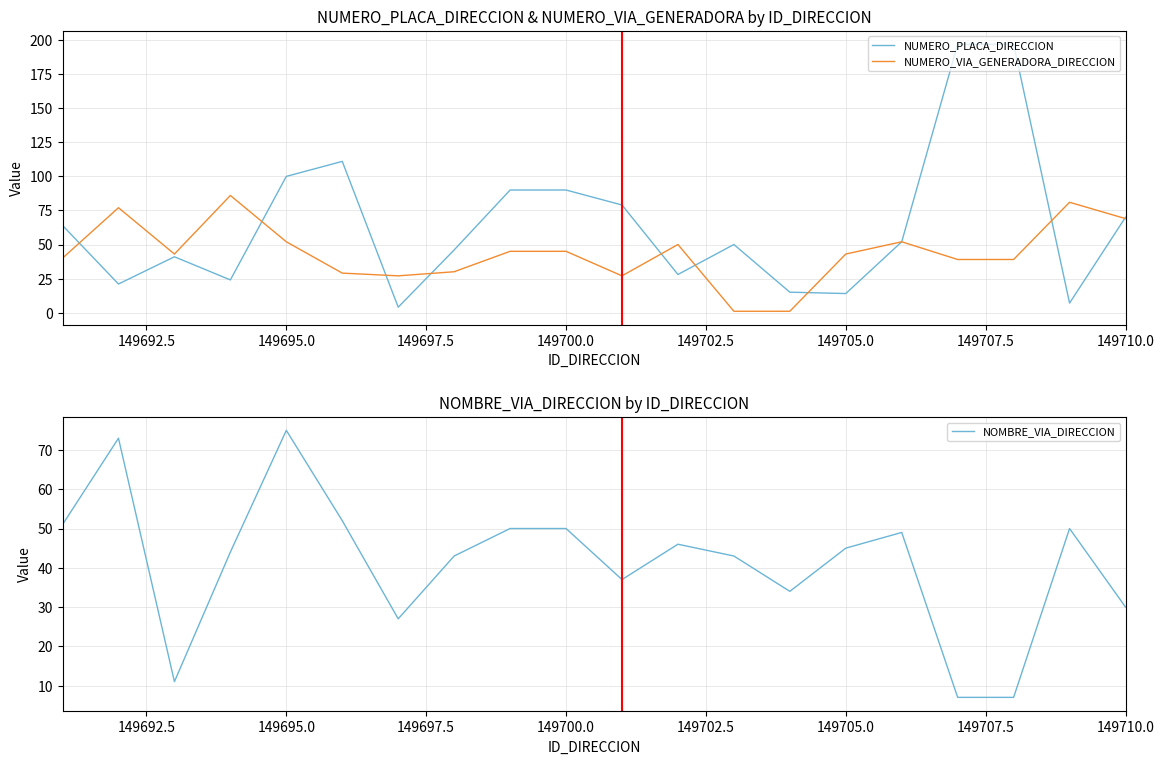

The NUMERO_PLACA_DIRECCION series shows 168 at 149695.0. True or false?

False